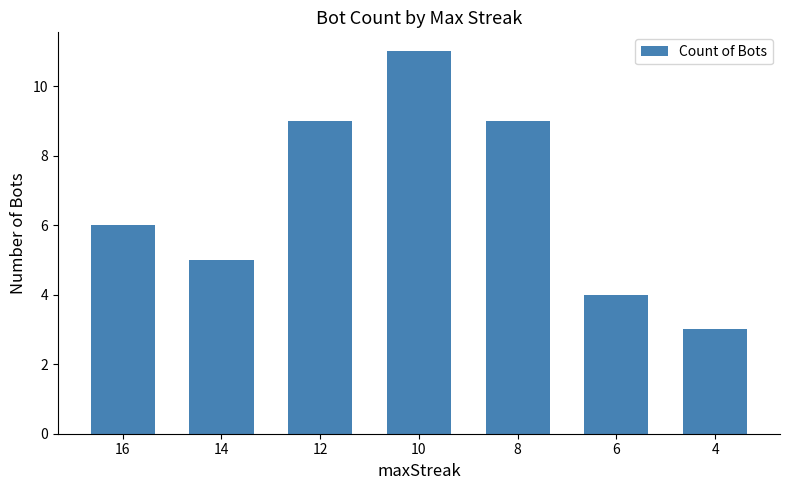

What is the sum of the values at 14 and 12?

14